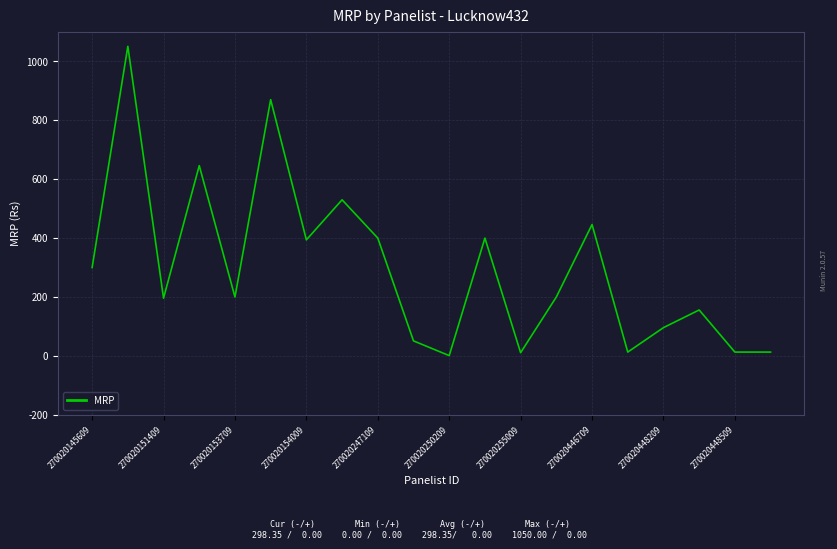

What is the difference between the maximum and minimum values?

1050